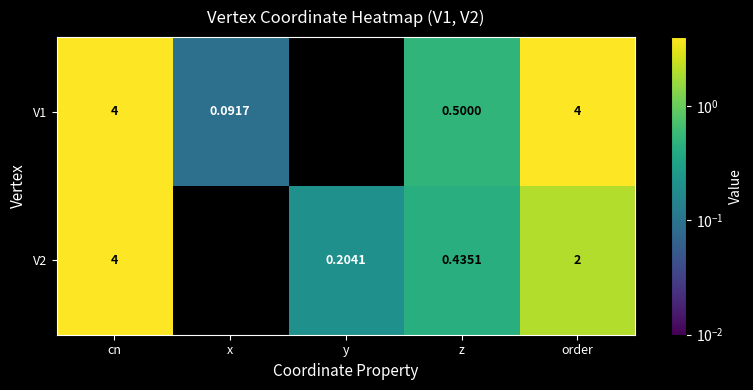

At which category is the sum across all series the highest?

cn